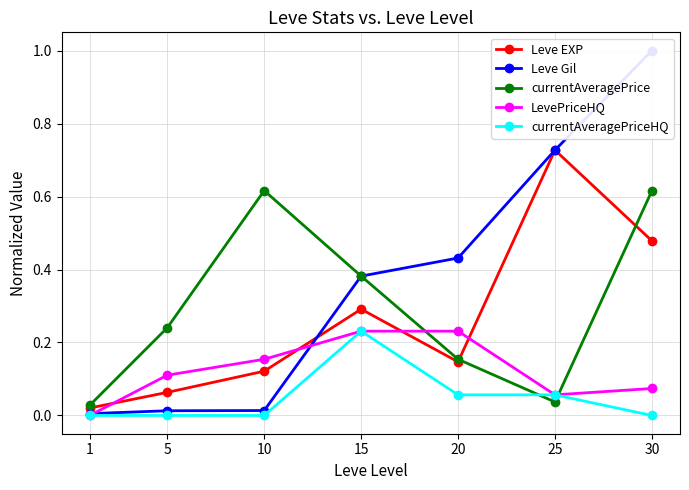

What are all the series names shown in the legend?

Leve EXP, Leve Gil, currentAveragePrice, LevePriceHQ, currentAveragePriceHQ